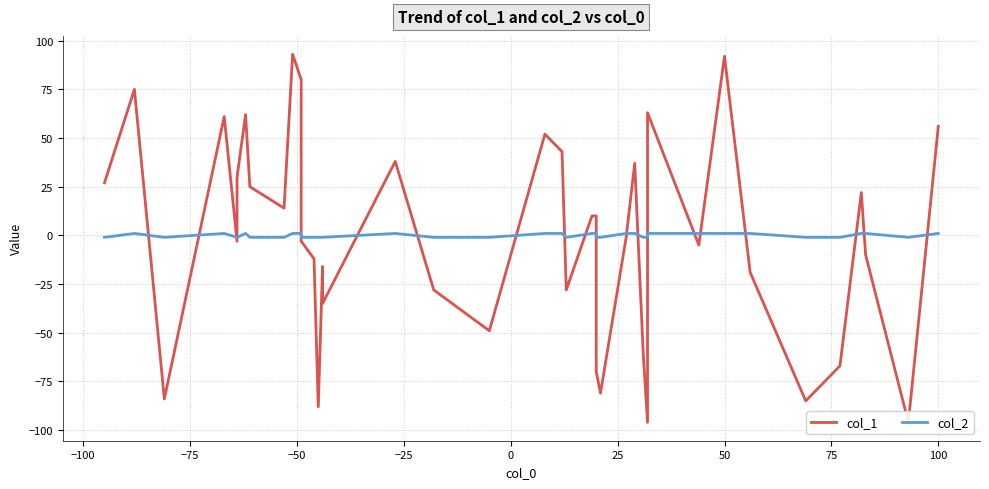

What is the difference between the maximum and second lowest values in the col_1 series?

189